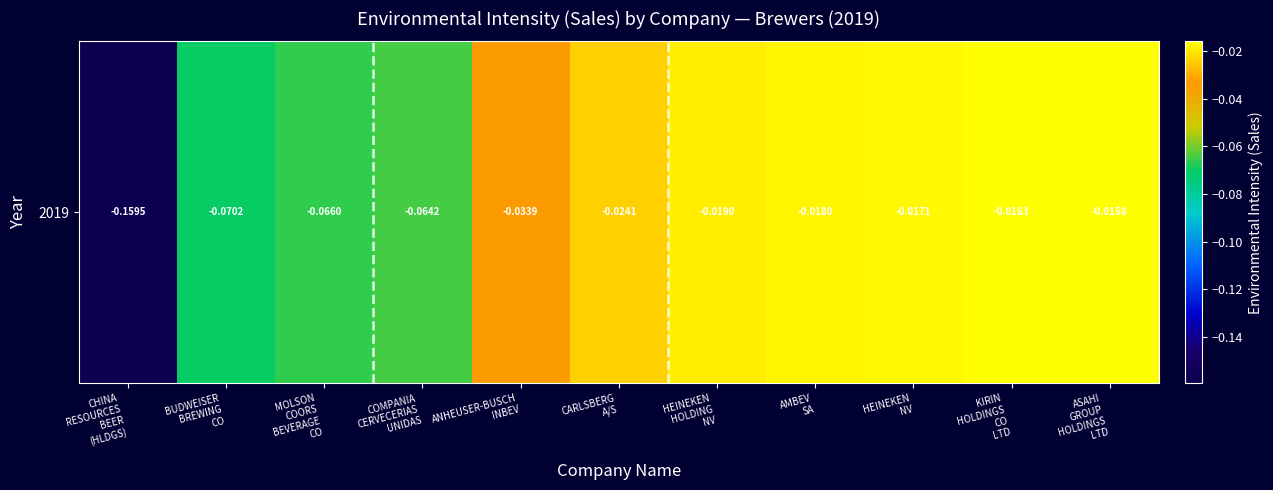

The chart shows a value of -0.2 at CHINA
RESOURCES
BEER
(HLDGS). True or false?

True